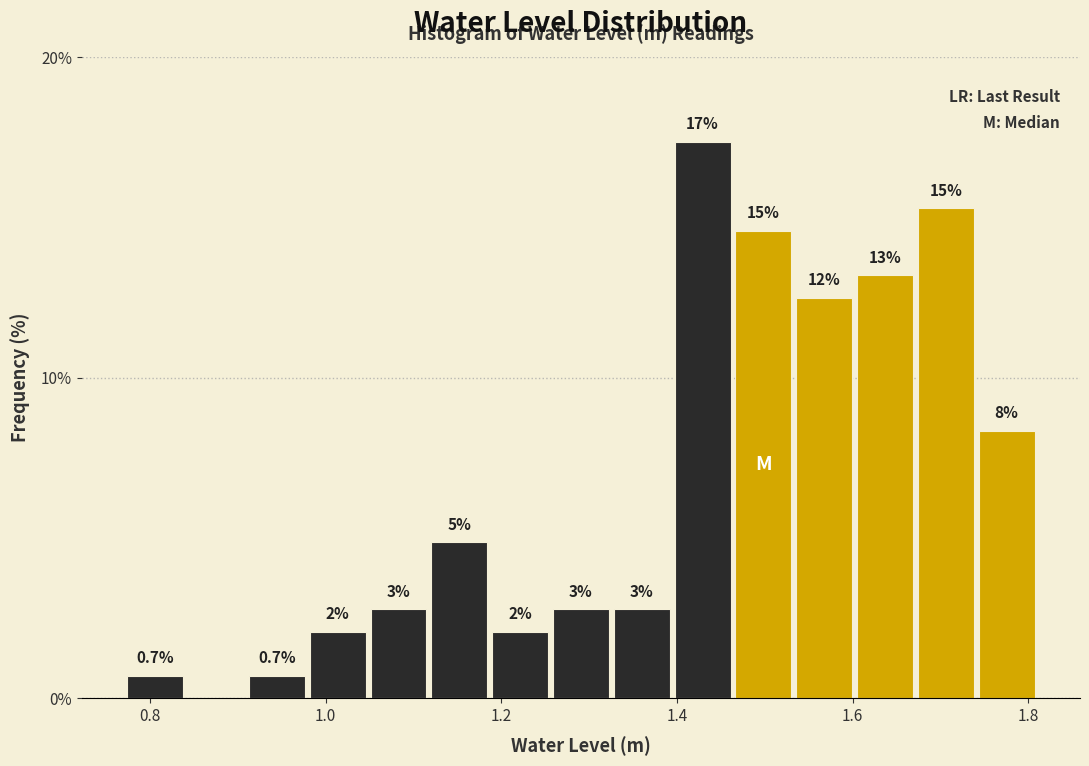

Around what value on the x-axis is the tallest bar? Give the approximate position of its centre, as read against the axis.

1.42